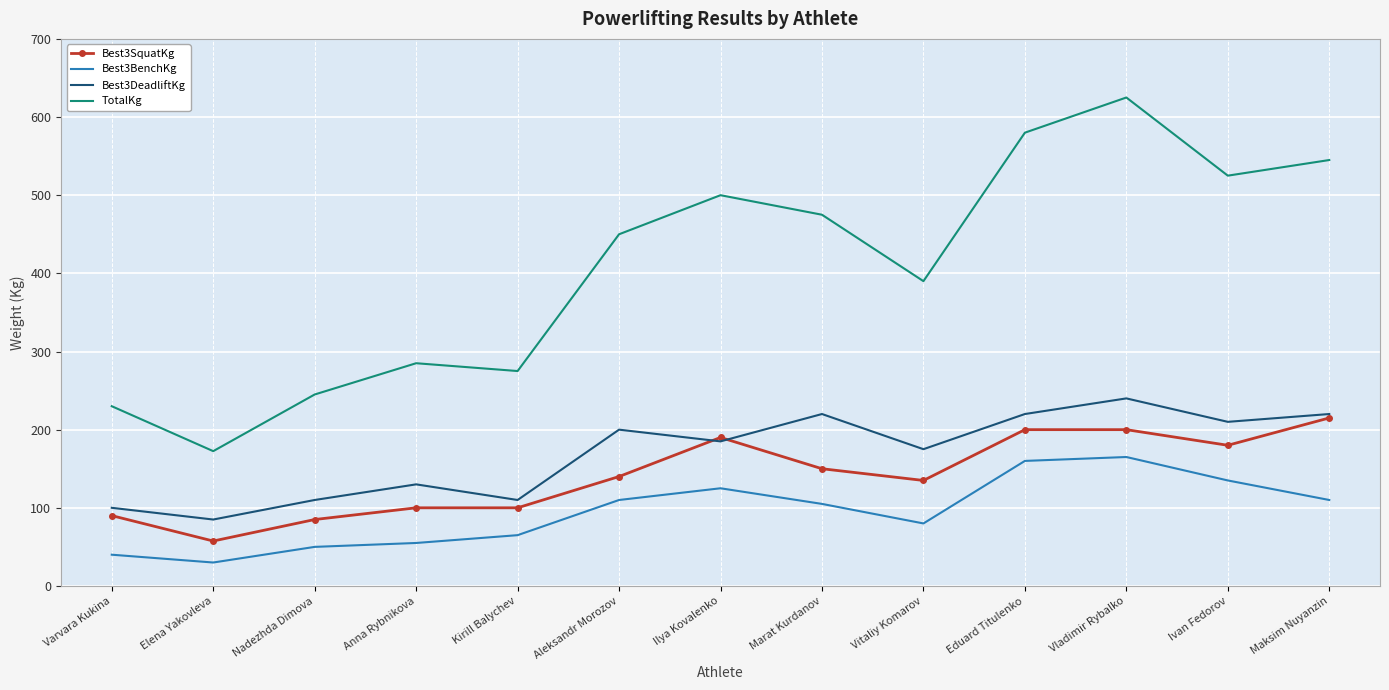

What are all the series names shown in the legend?

Best3SquatKg, Best3BenchKg, Best3DeadliftKg, TotalKg